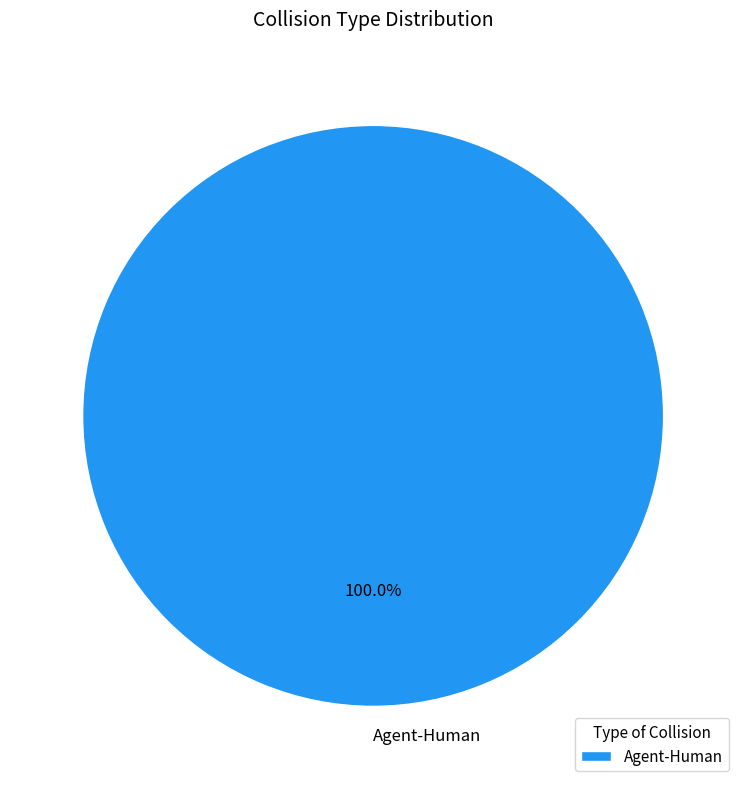

Rank the categories by value from highest to lowest.

Agent-Human